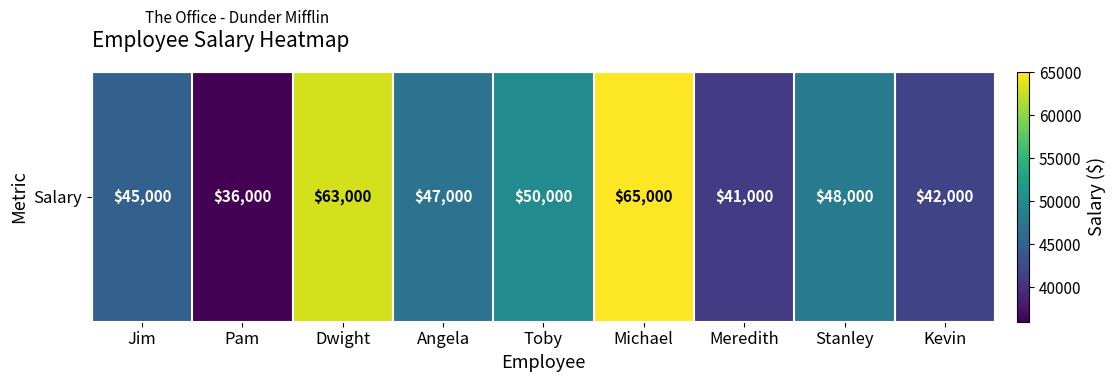

Reading left to right, transcribe all the data shown in this chart.

45000	36000	63000	47000	50000	65000	41000	48000	42000